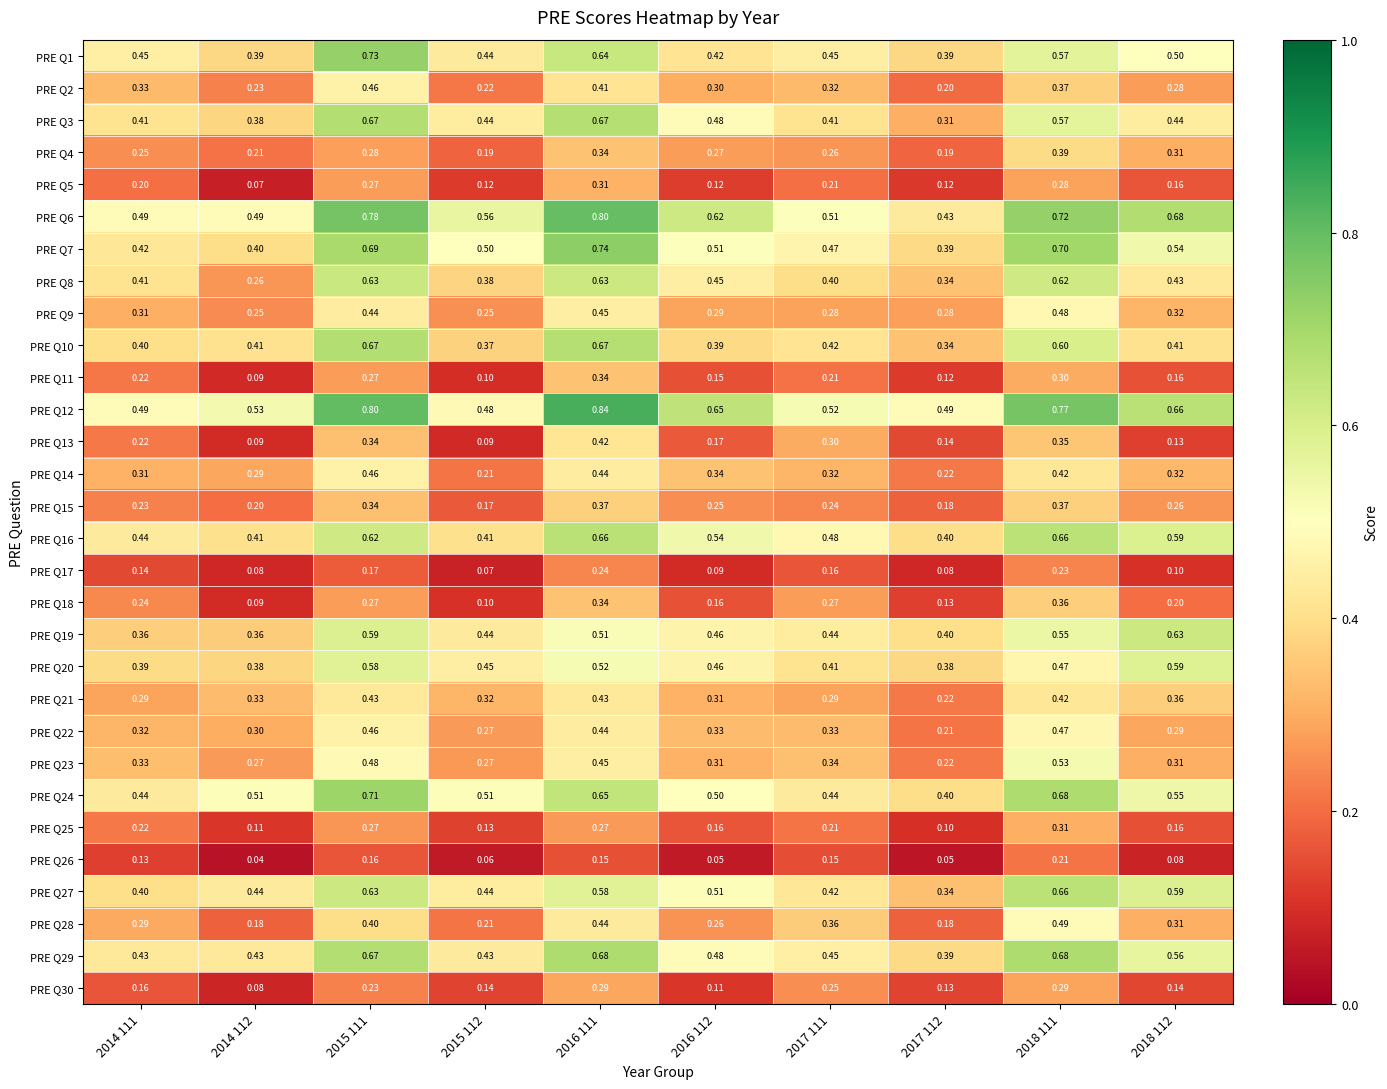

Is the value of PRE Q13 at 2016 112 greater than the value of PRE Q17 at 2014 111?

Yes